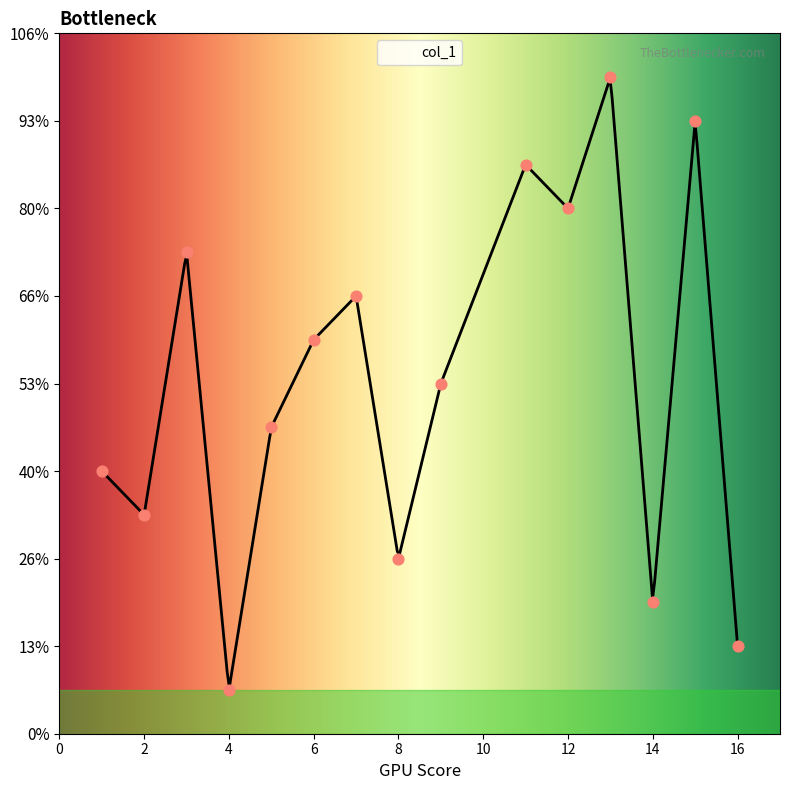

Which has a higher value, 4 or 14?

14